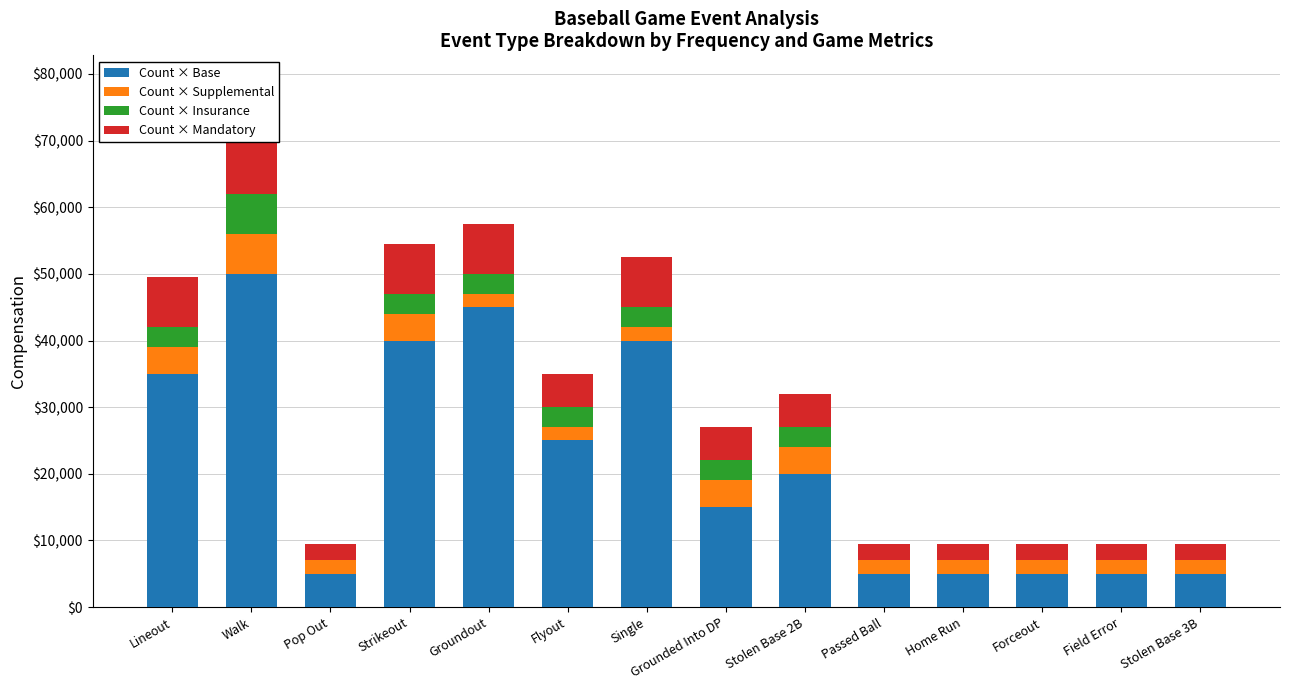

What value does the Count × Supplemental series have at Passed Ball, to the nearest 50?

2000